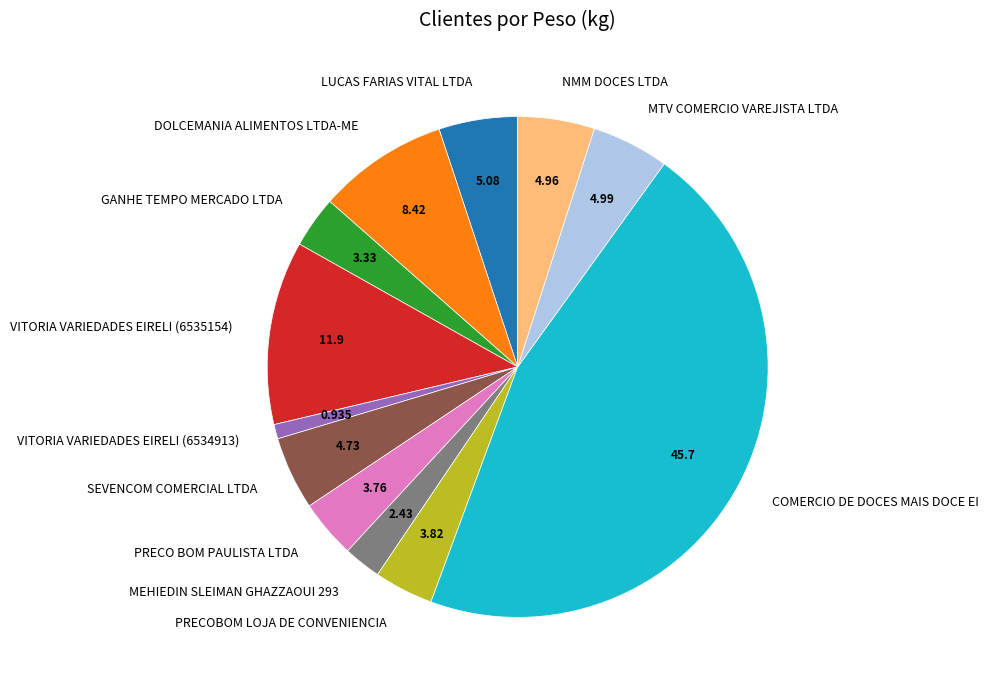

What is the largest slice in the pie chart?

COMERCIO DE DOCES MAIS DOCE EI